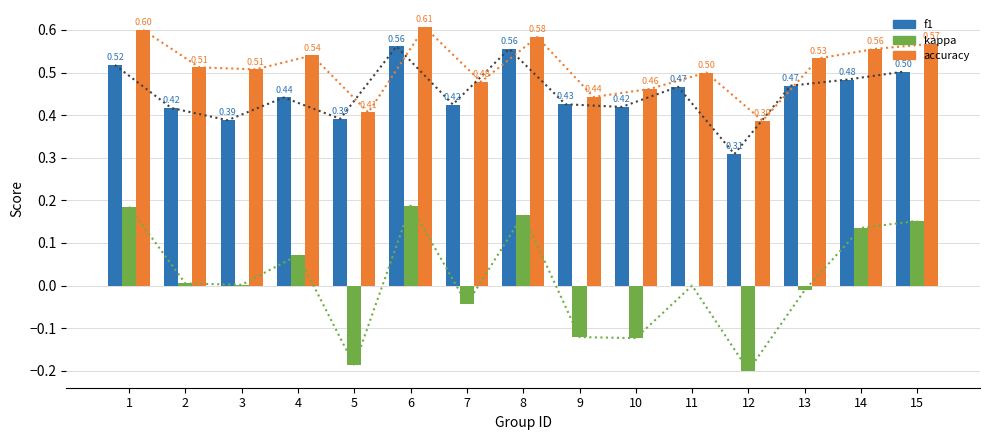

Between 4 and 8, which is larger?

8